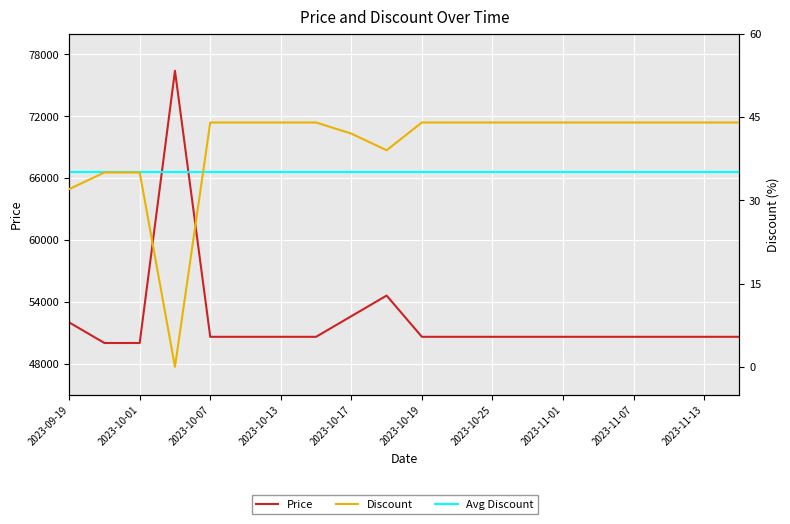

The value of Discount at 2023-09-19 is 32. True or false?

True